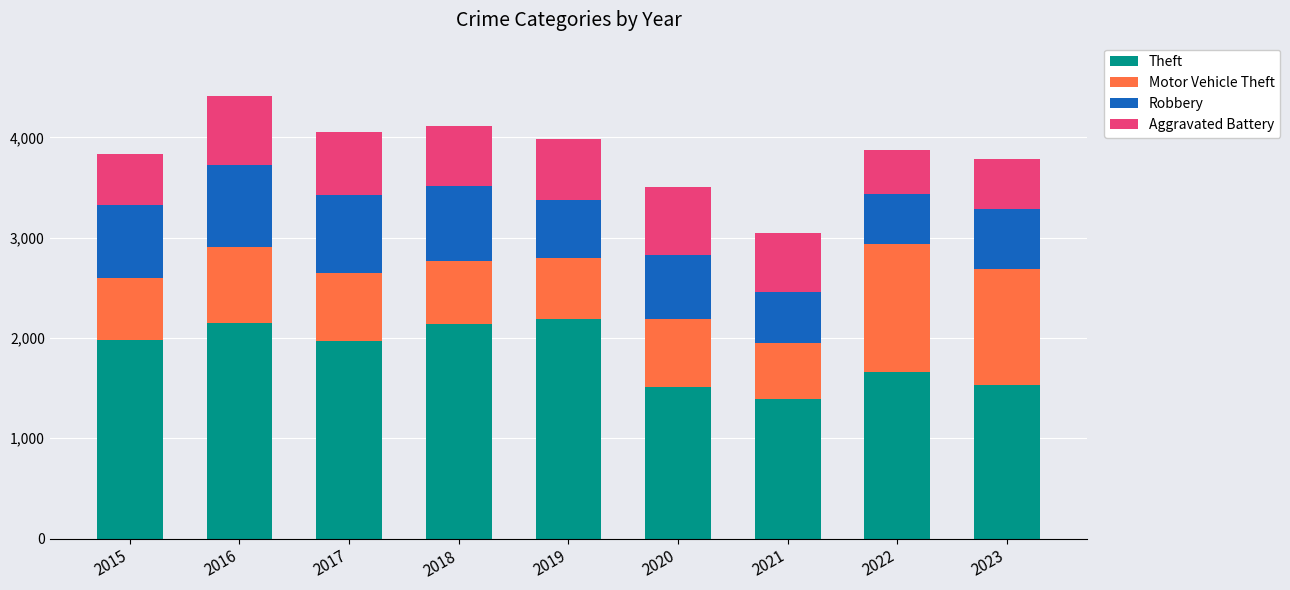

What is the total value across all series at 2016?

4414